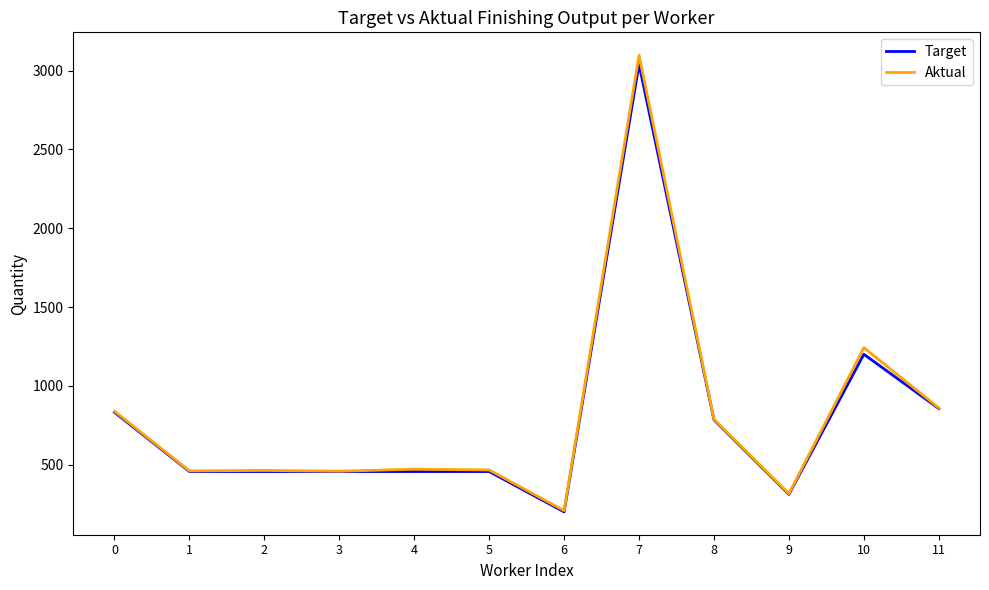

The value of Target at 10 is 1200. True or false?

True